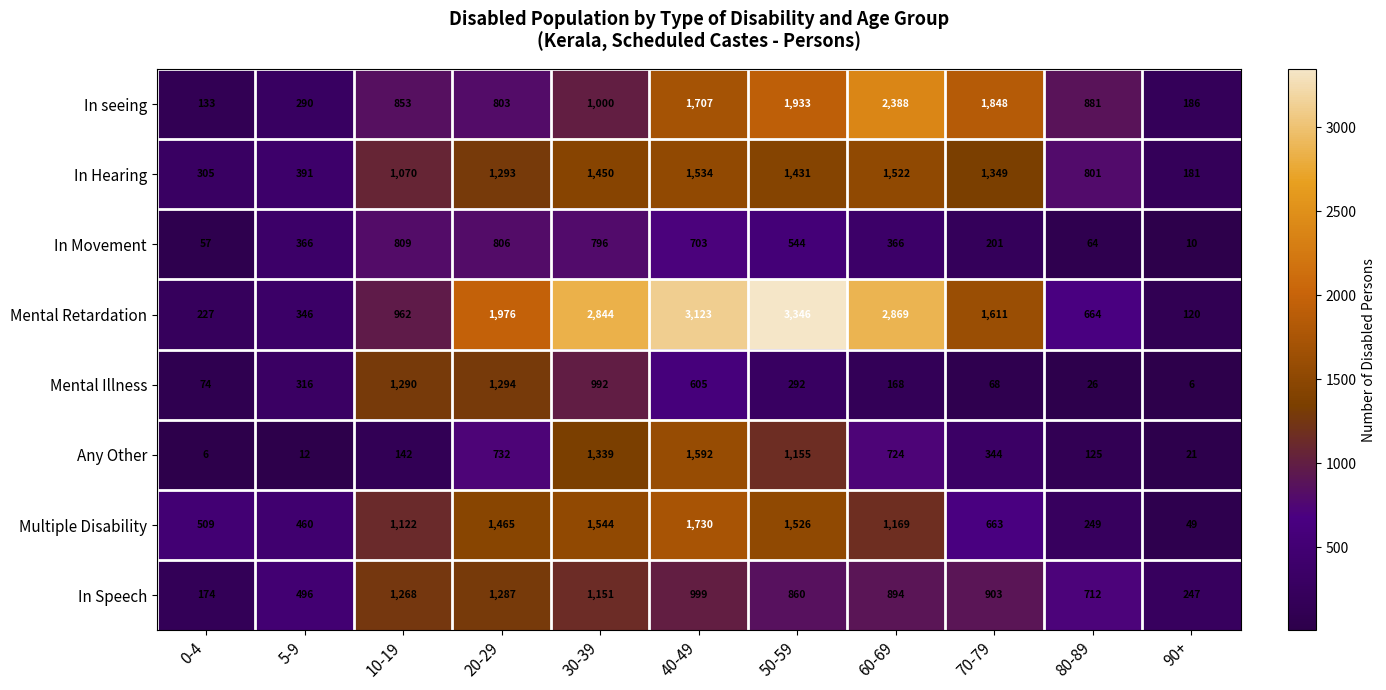

Which series has the largest total across all categories?

Mental Retardation